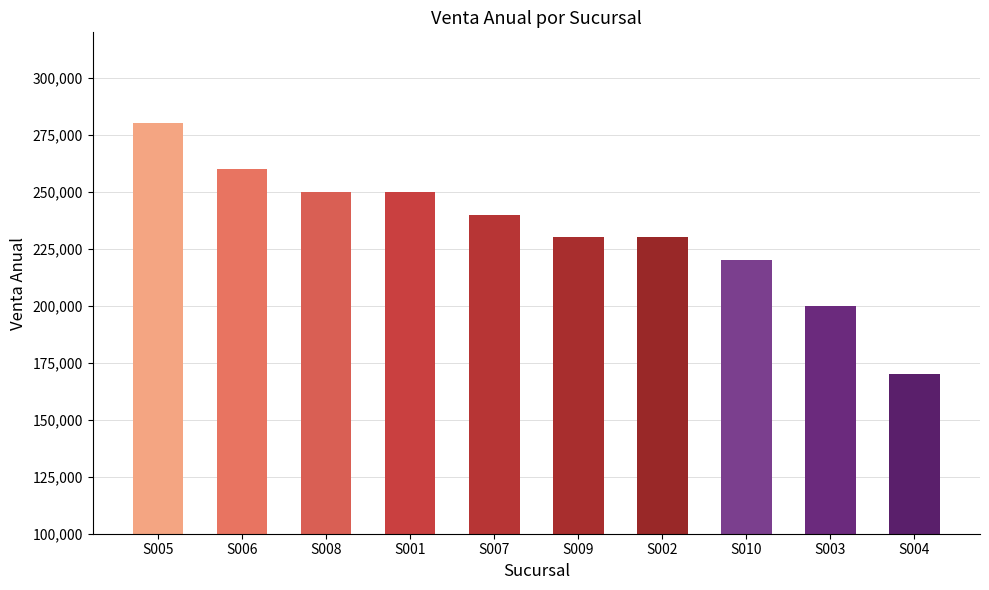

What is the change in value from S005 to S009?

-50000